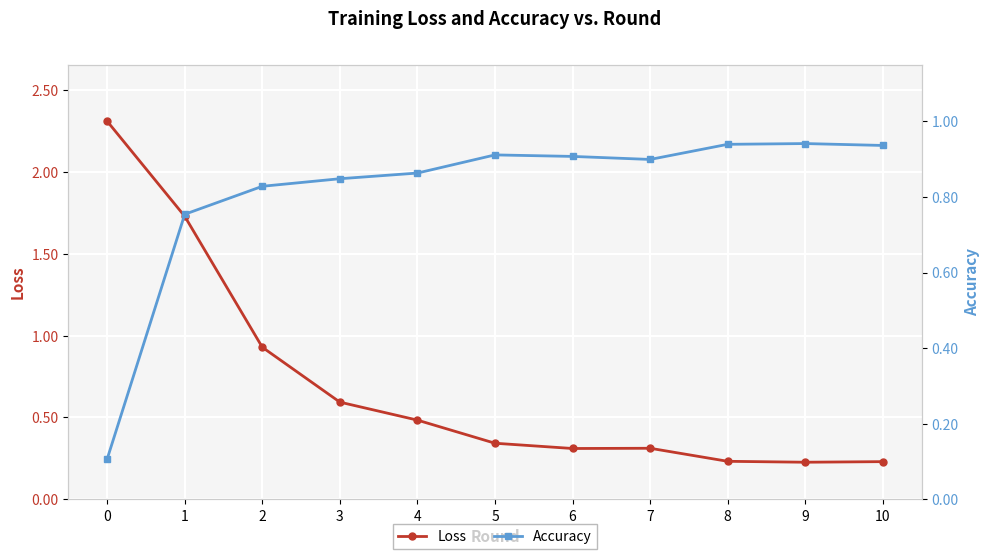

The value of Loss at 2 is 0.9. True or false?

True